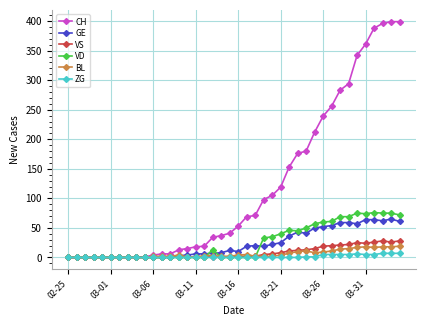

What is the maximum value shown in the chart?

399